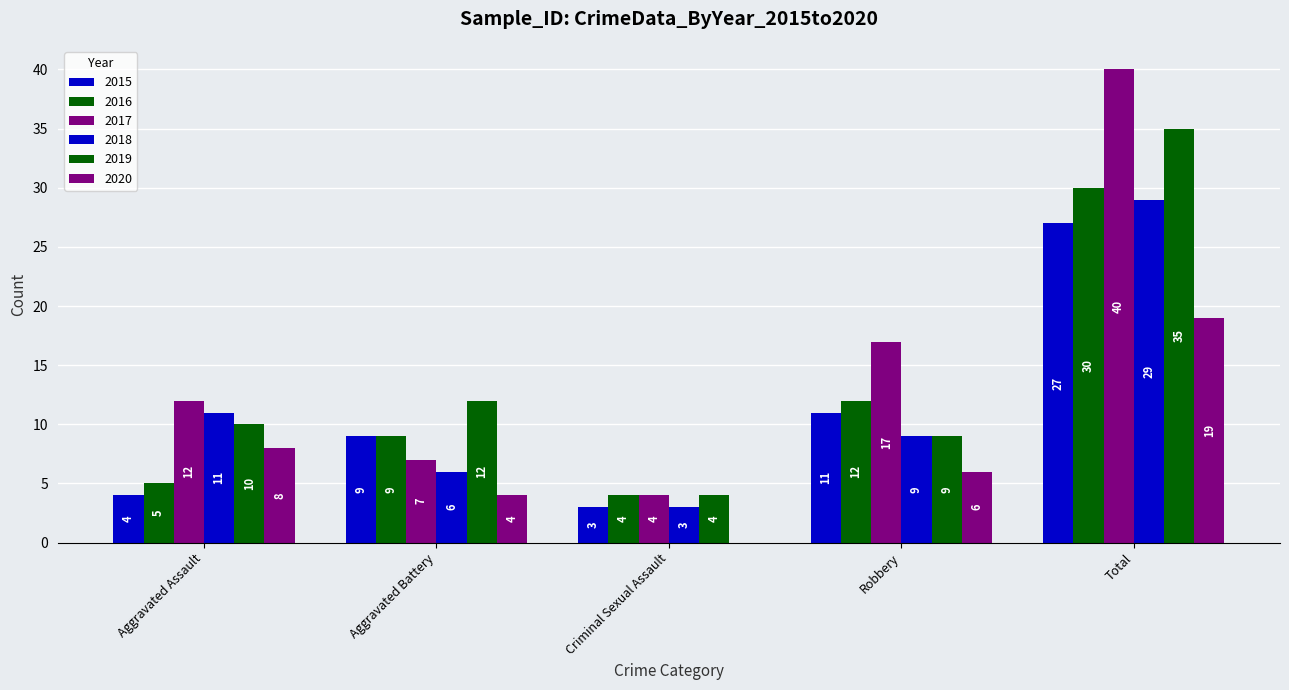

The 2019 series shows 10 at Aggravated Assault. True or false?

True